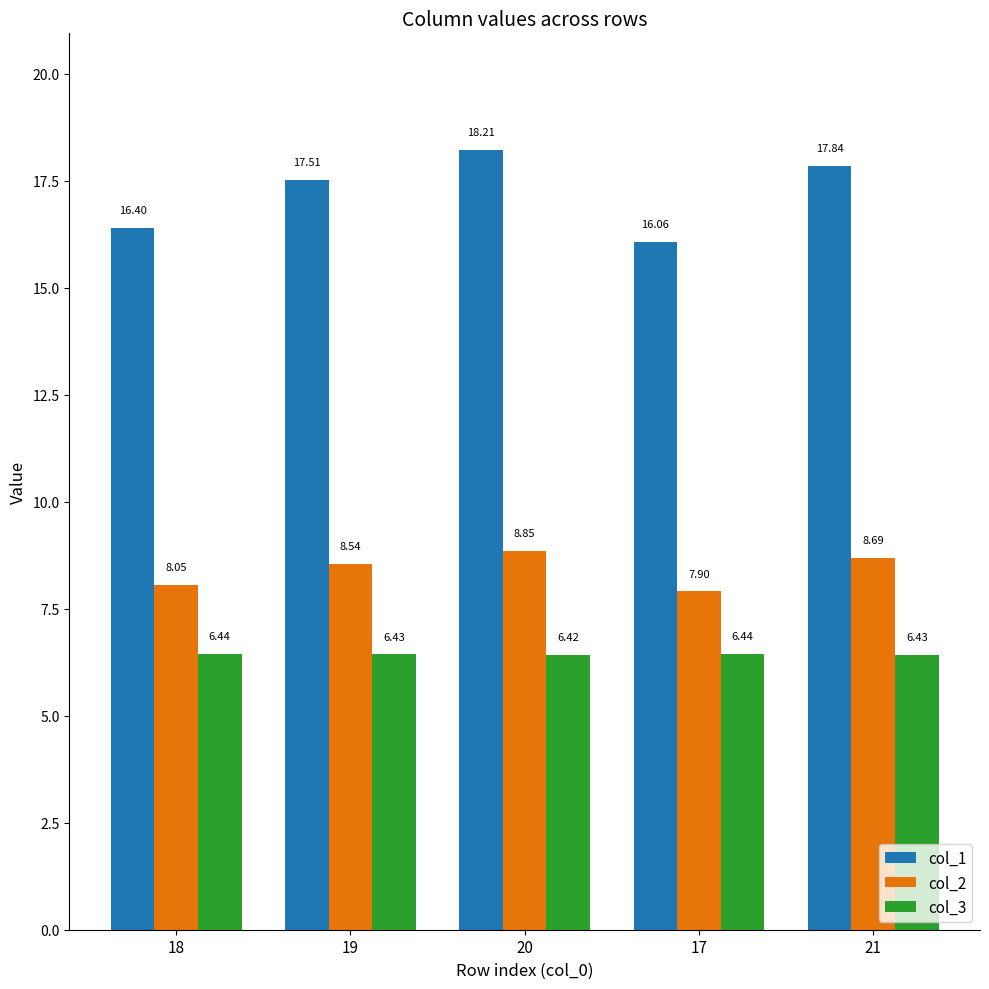

How many bars are there in total?

15